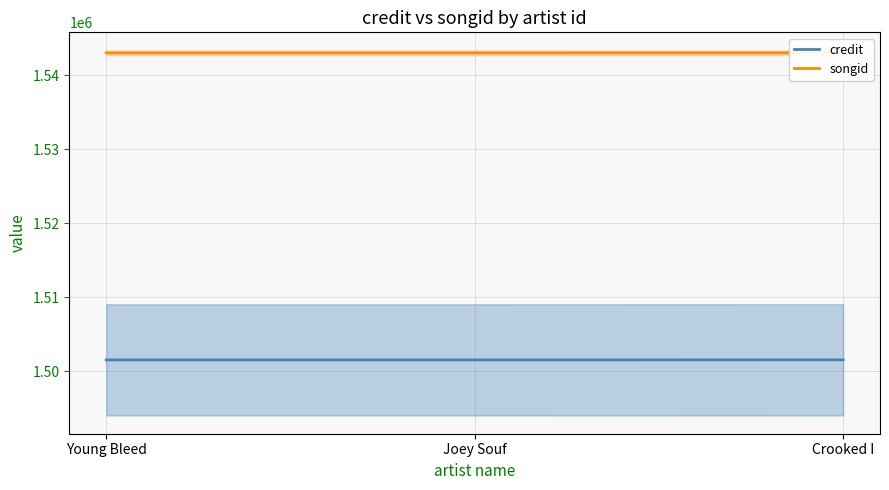

Reading right to left, extract all data points from this chart.

credit: 1501537	1501532	1501531
songid: 1543004	1543002	1543001